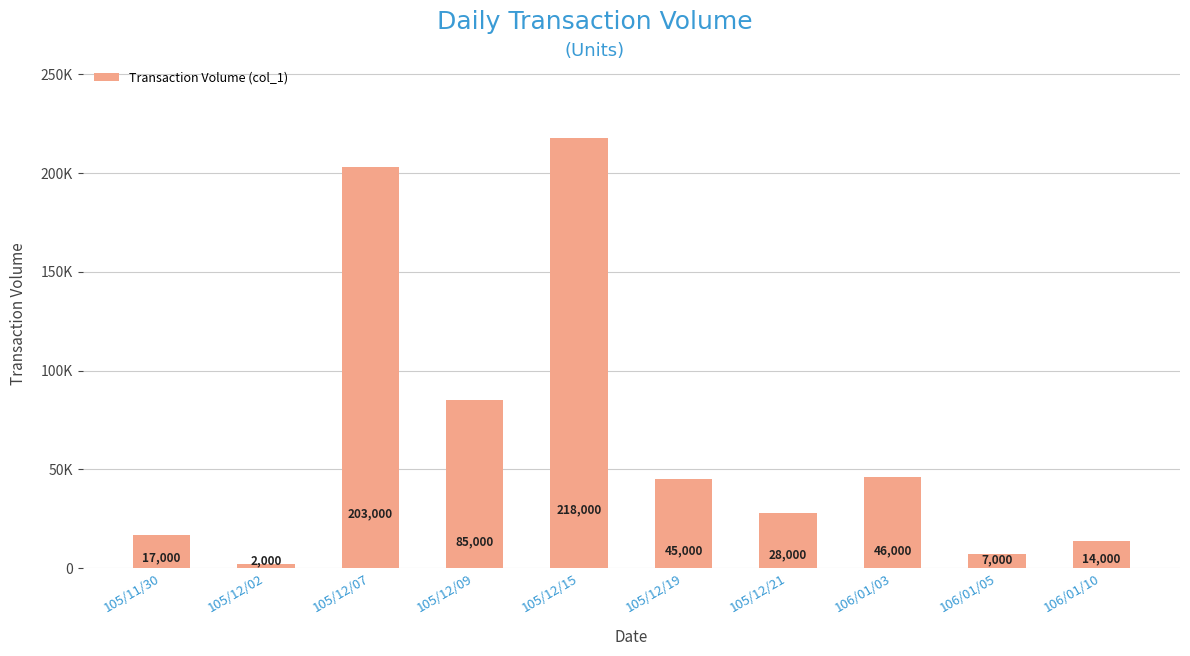

Rank the categories by value from highest to lowest.

105/12/15, 105/12/07, 105/12/09, 106/01/03, 105/12/19, 105/12/21, 105/11/30, 106/01/10, 106/01/05, 105/12/02